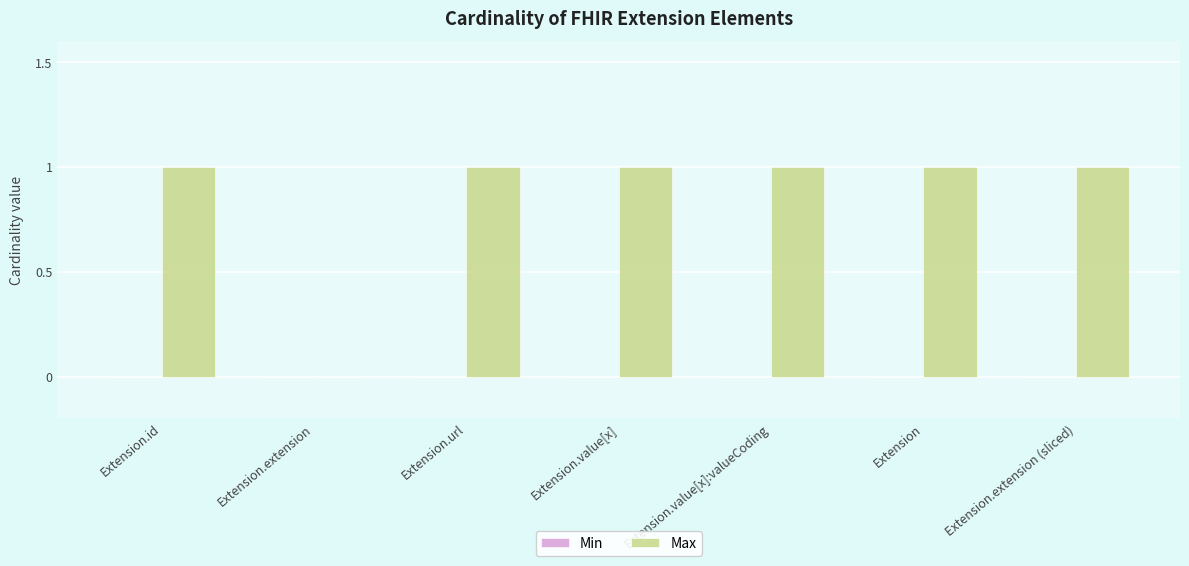

Is it true that the value at Extension.extension (sliced) is 0?

False